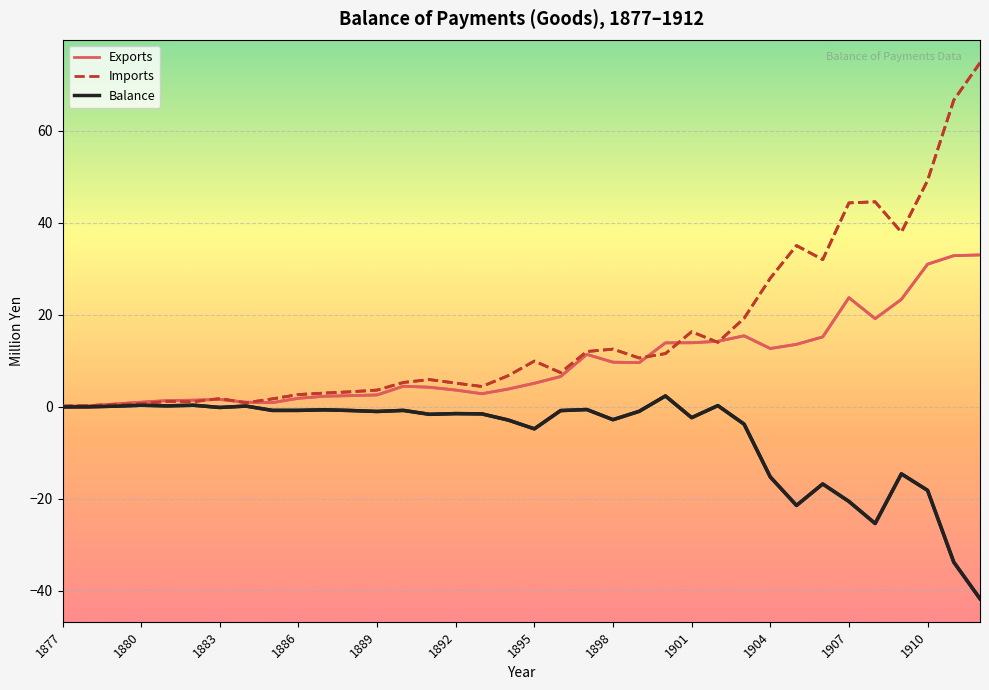

What is the total value across all series at 17?

7.6